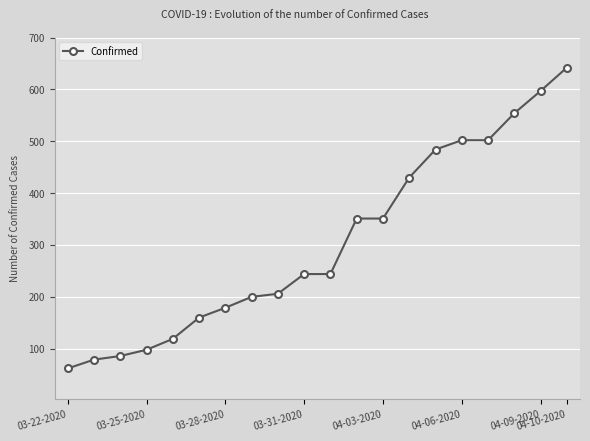

What is the difference between the maximum and minimum values?

580